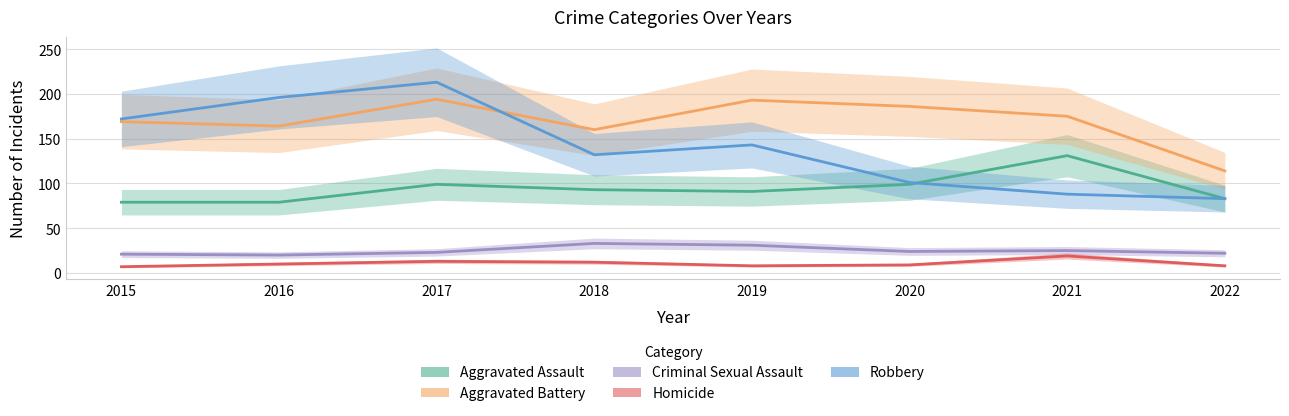

Which label corresponds to the largest value in the chart?

2017